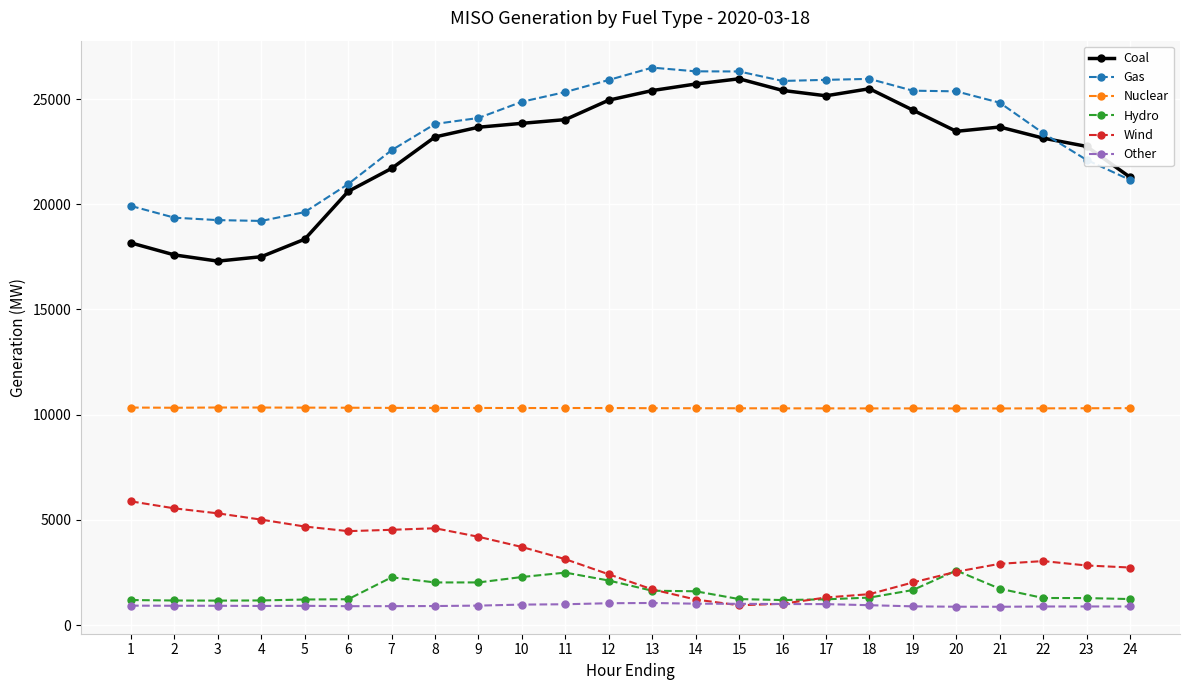

What is the sum of all Other values?

22547.6